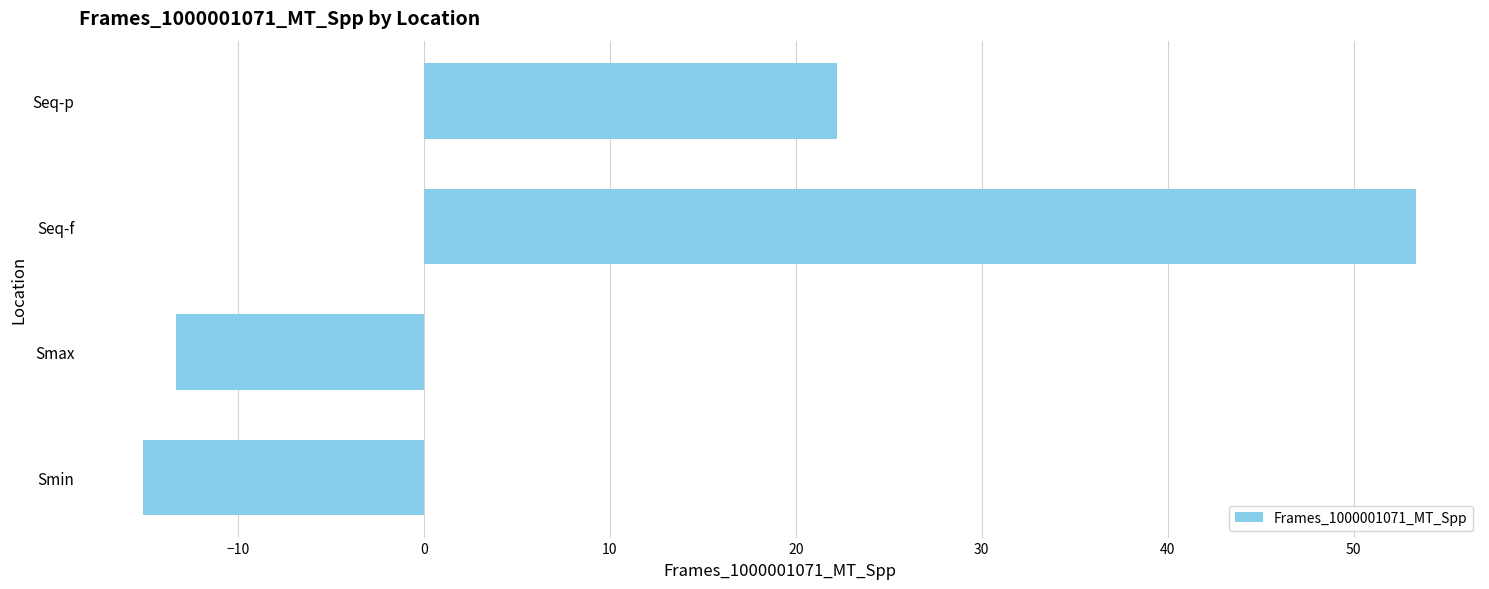

How many values are below zero?

2